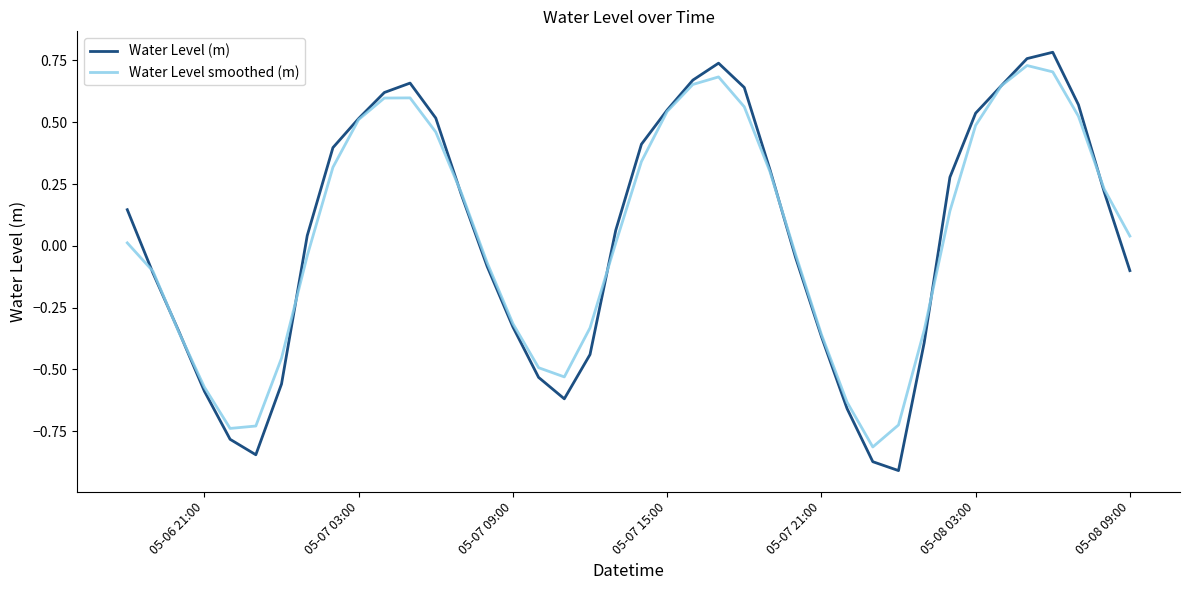

In Water Level (m), how many points are higher than both neighbors (excluding endpoints)?

3